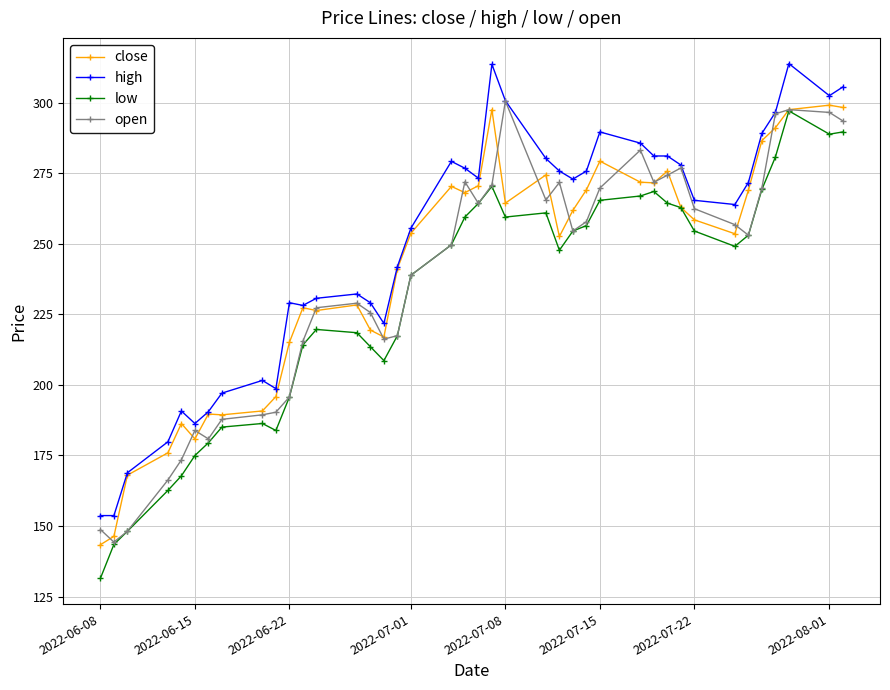

Which series has the largest total across all categories?

high